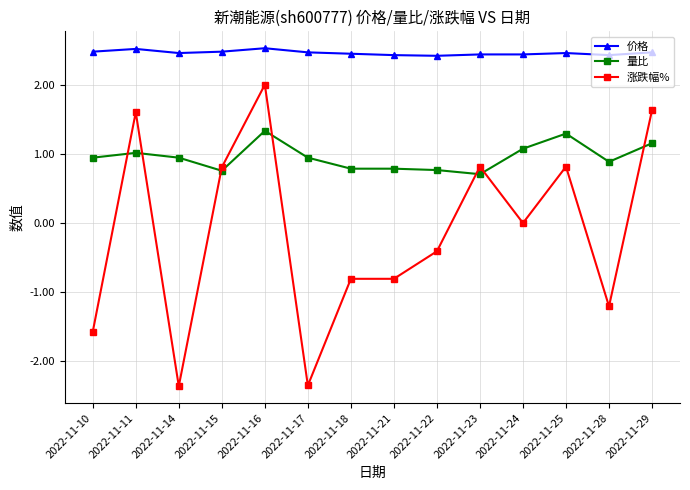

Which category has the highest value in the 涨跌幅% series?

2022-11-16